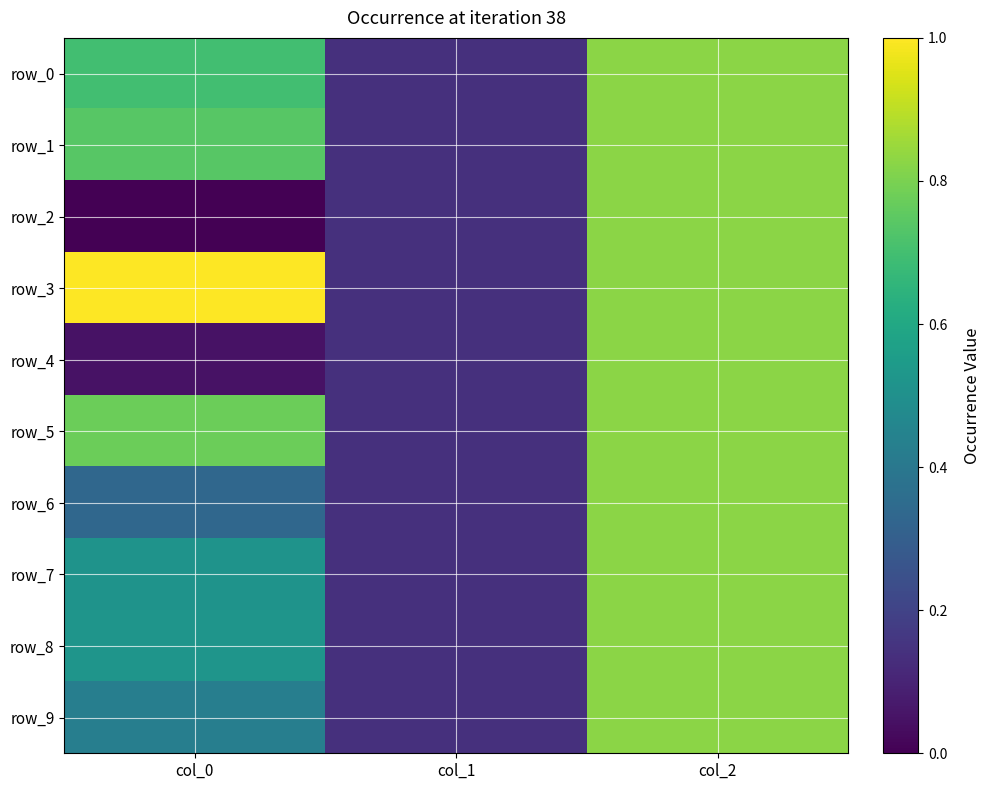

How many categories are shown in the chart?

3